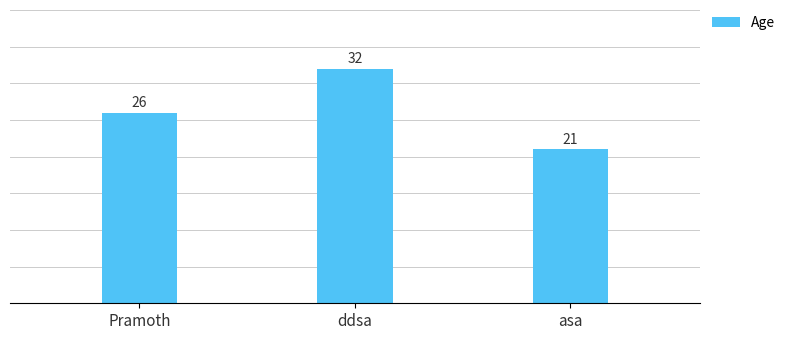

What is the ratio of the value at Pramoth to the value at ddsa?

0.8